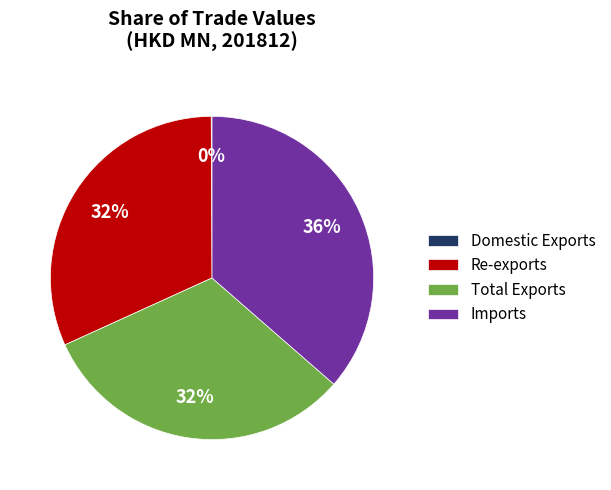

Is the sum of Total Exports and Imports greater than half?

Yes